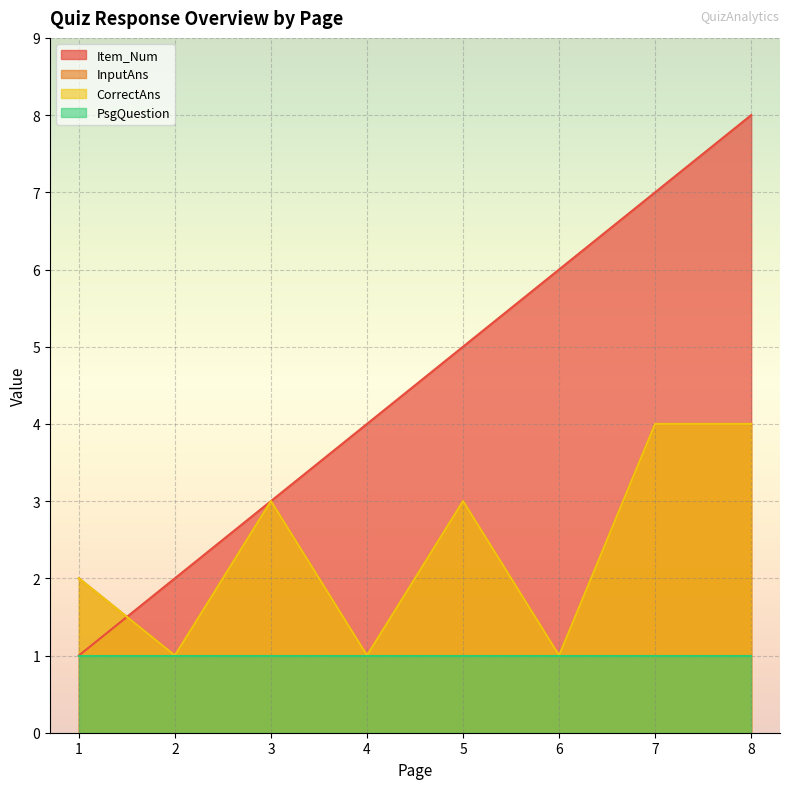

Which series ends up on top after the final intersection of CorrectAns and Item_Num?

Item_Num